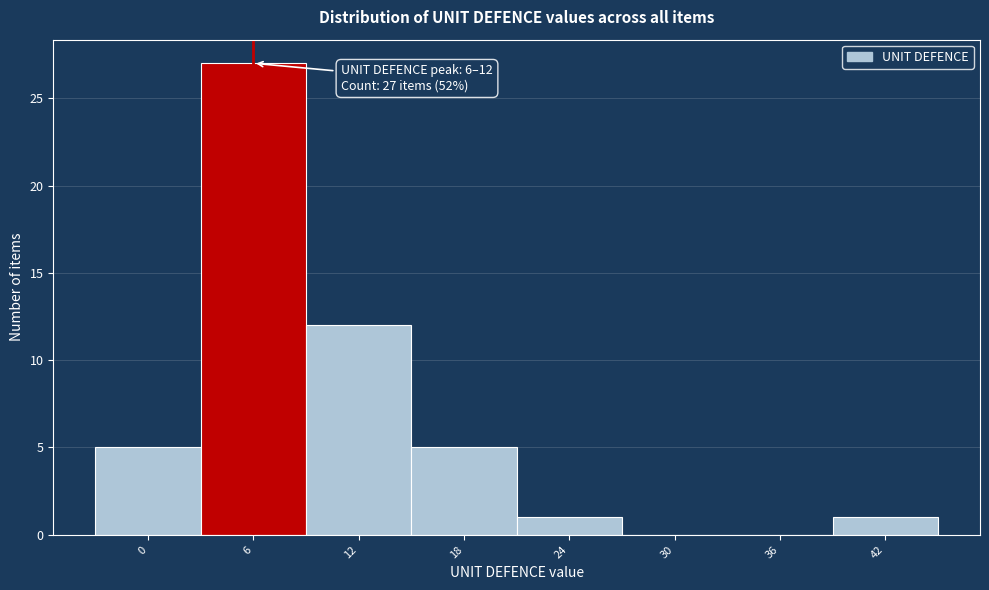

Reading left to right, list all the values displayed in this chart.

0=5	6=27	12=12	18=5	24=1	30=0	36=0	42=1